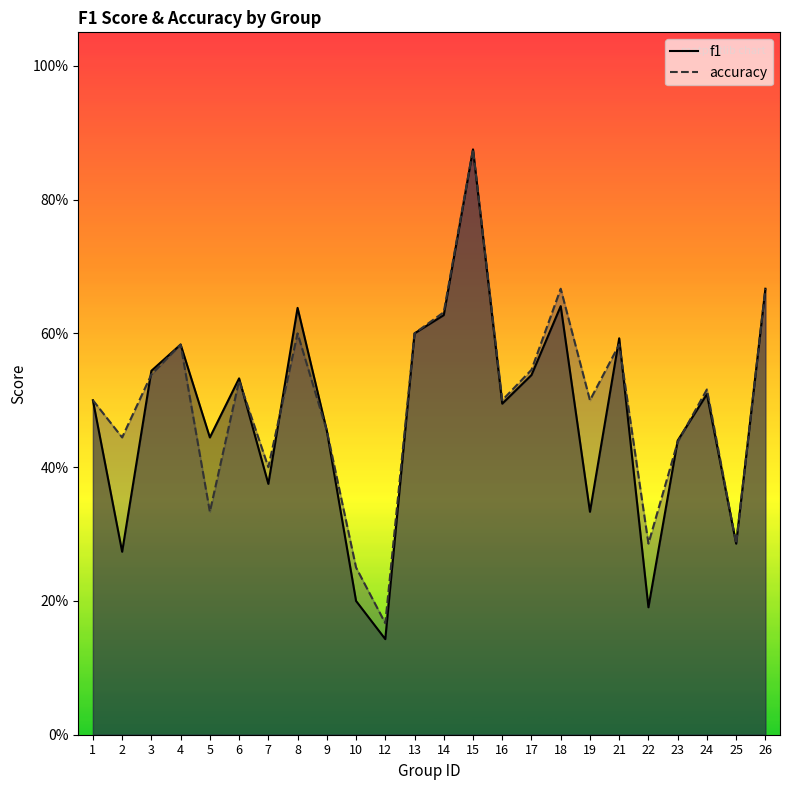

What is the difference between the maximum and minimum values in the accuracy series?

0.7